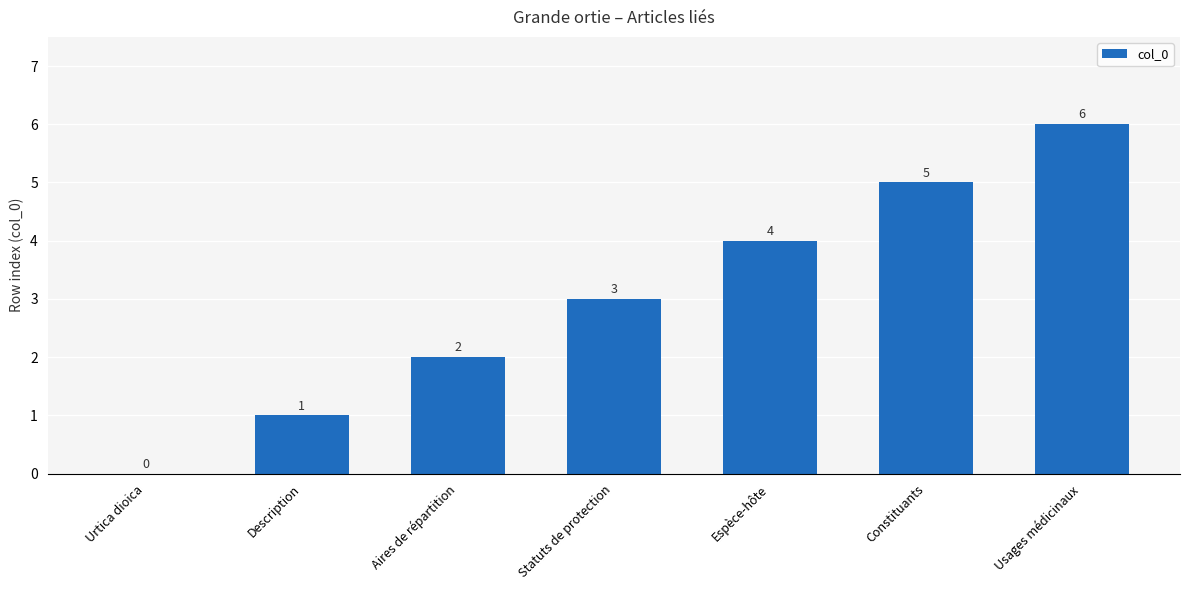

The chart shows a value of 1 at Description. True or false?

True